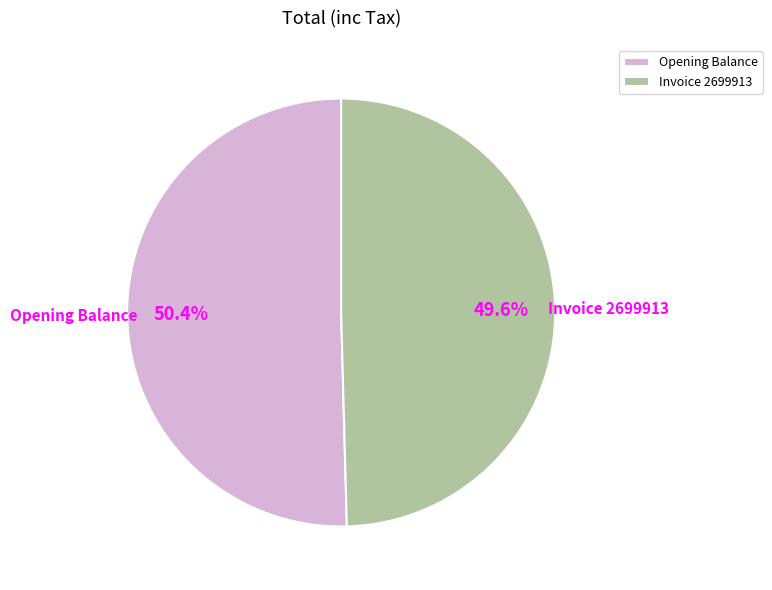

Which category has the biggest portion of the pie?

Opening Balance